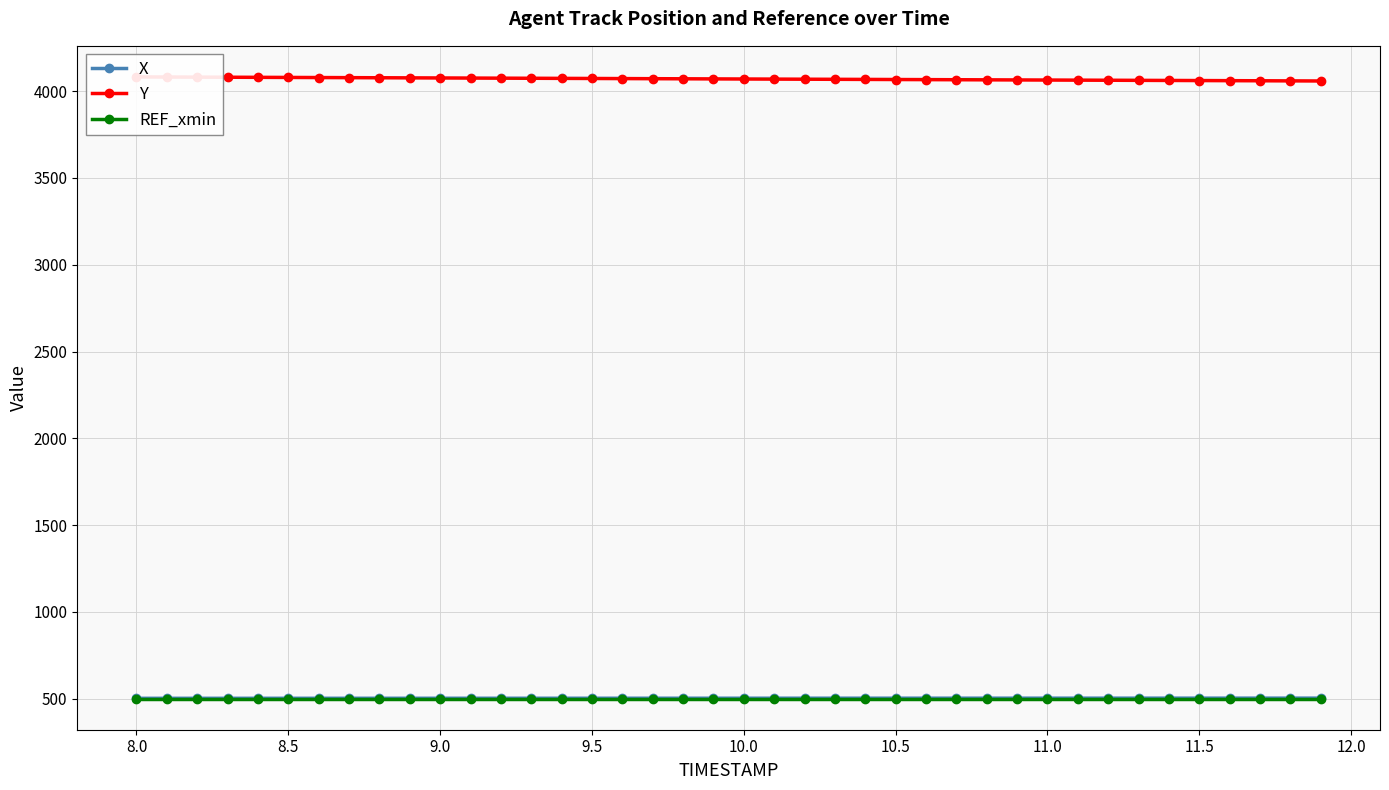

What is the highest value of the REF_xmin series?

500.4